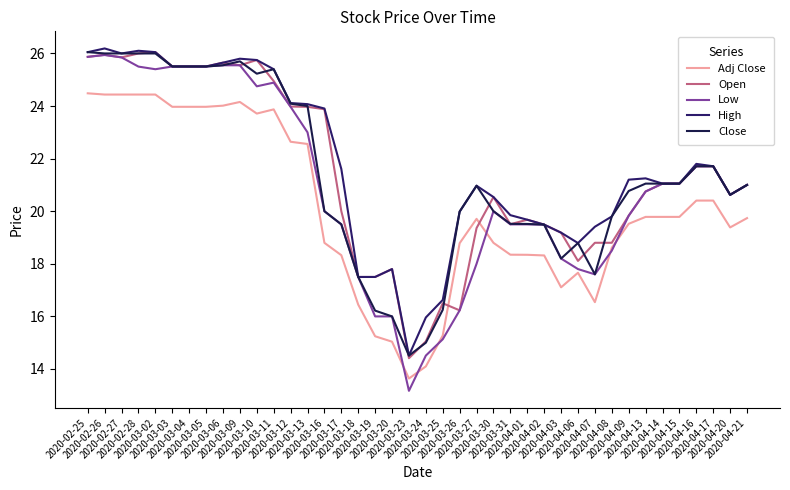

What is the difference between the second highest and minimum values in the Open series?

11.6